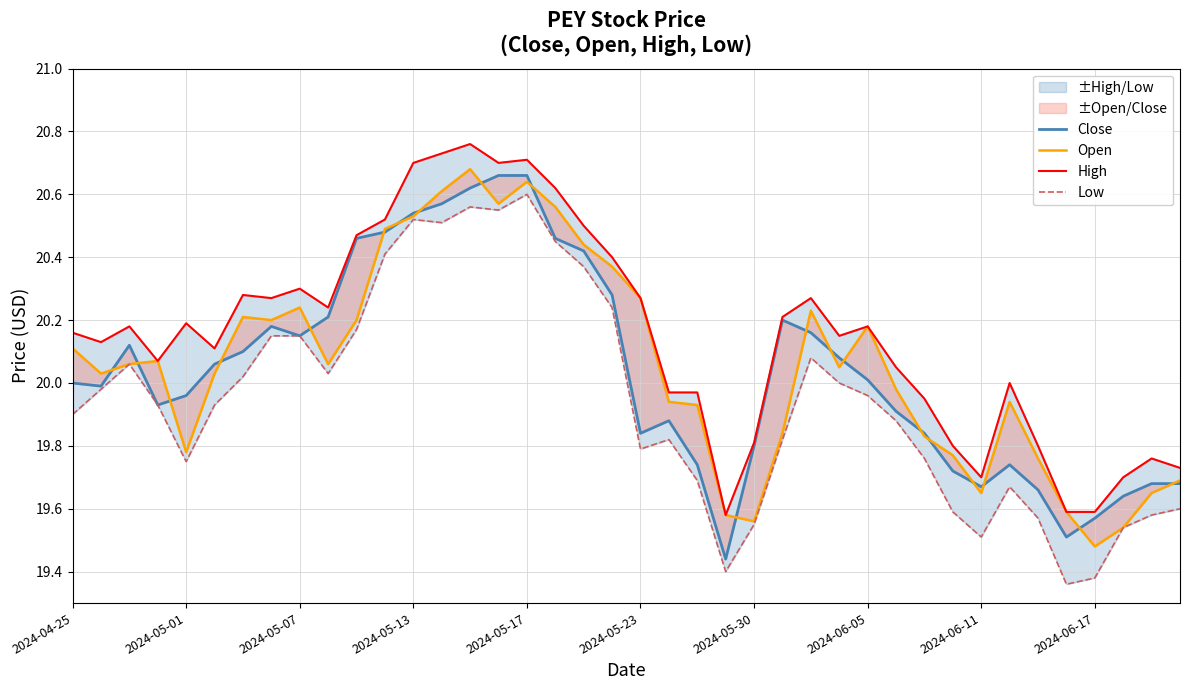

What is the difference between the maximum and minimum values in the Low series?

1.2